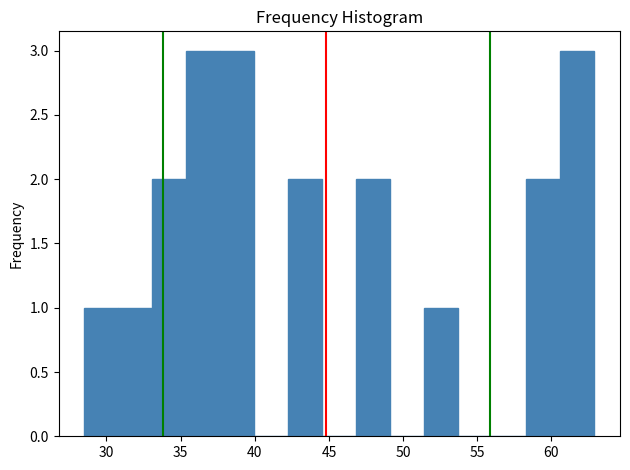

Reading left to right, transcribe this chart: for each bar, give the range it covers on the x-axis and its height. Neither the bar edges nor the heights are printed on the chart, so give them approximately, as read against the axes.

28.5 to 31.0: 1
31.0 to 33.0: 1
33.0 to 35.5: 2
35.5 to 37.5: 3
37.5 to 40.0: 3
40.0 to 42.5: 0
42.5 to 44.5: 2
44.5 to 47.0: 0
47.0 to 49.0: 2
49.0 to 51.5: 0
51.5 to 53.5: 1
53.5 to 56.0: 0
56.0 to 58.5: 0
58.5 to 60.5: 2
60.5 to 63.0: 3